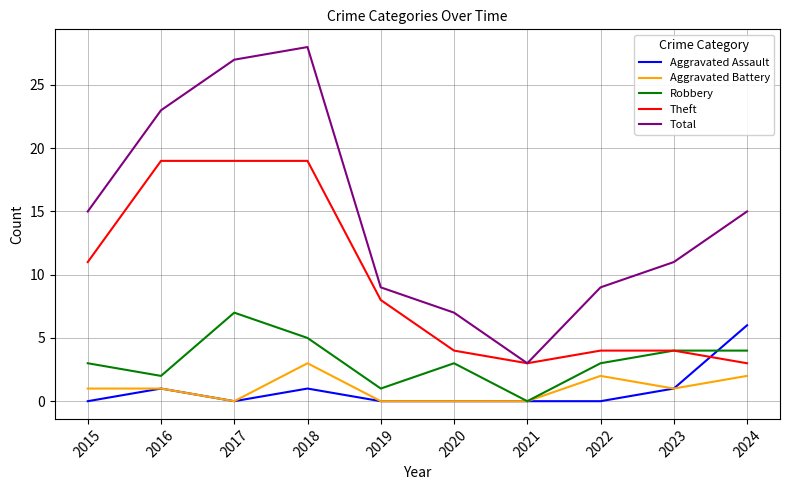

The value of Aggravated Assault at 2020 is -3. True or false?

False